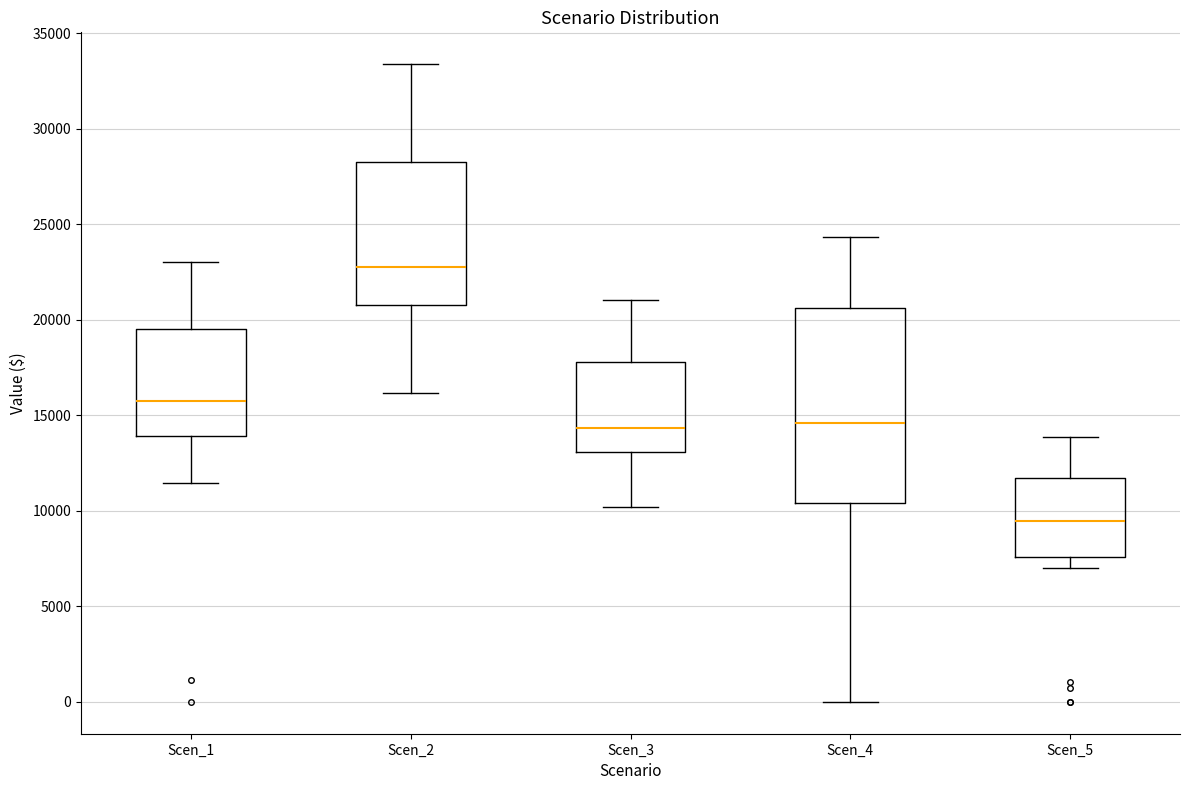

Which box's median line is the highest?

Scen_2